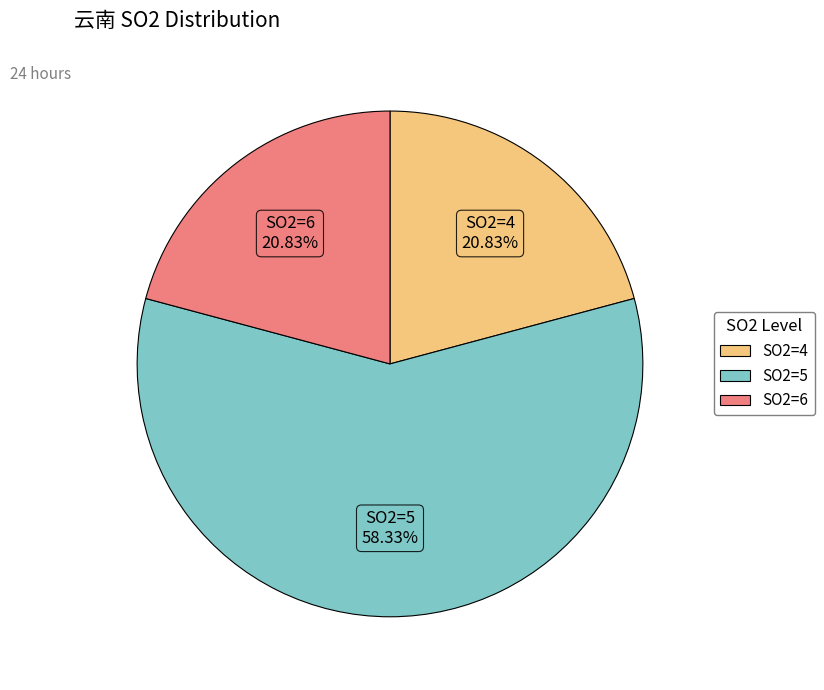

What is the ratio of the value at SO2=4 to the value at SO2=6?

1.0